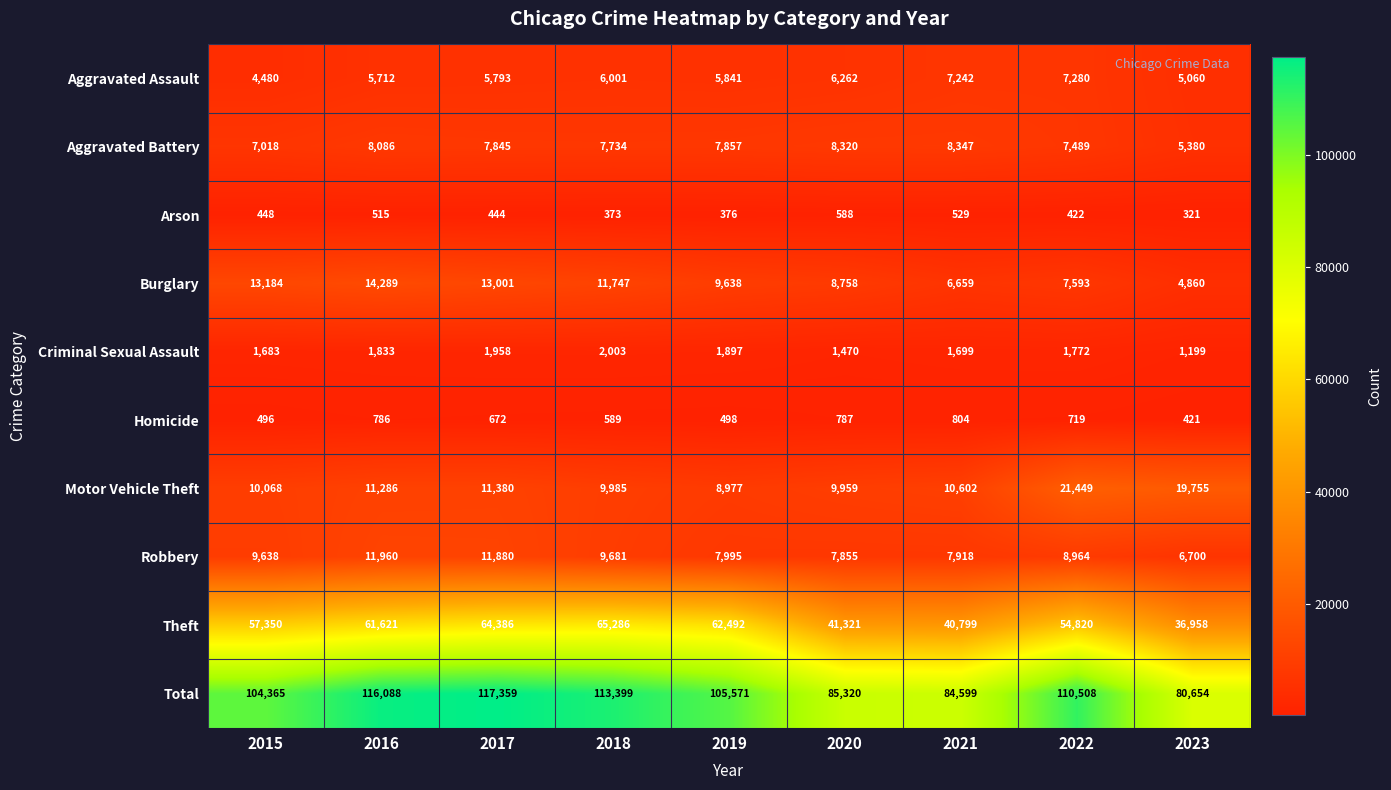

Which series has the largest range (max minus min)?

Total